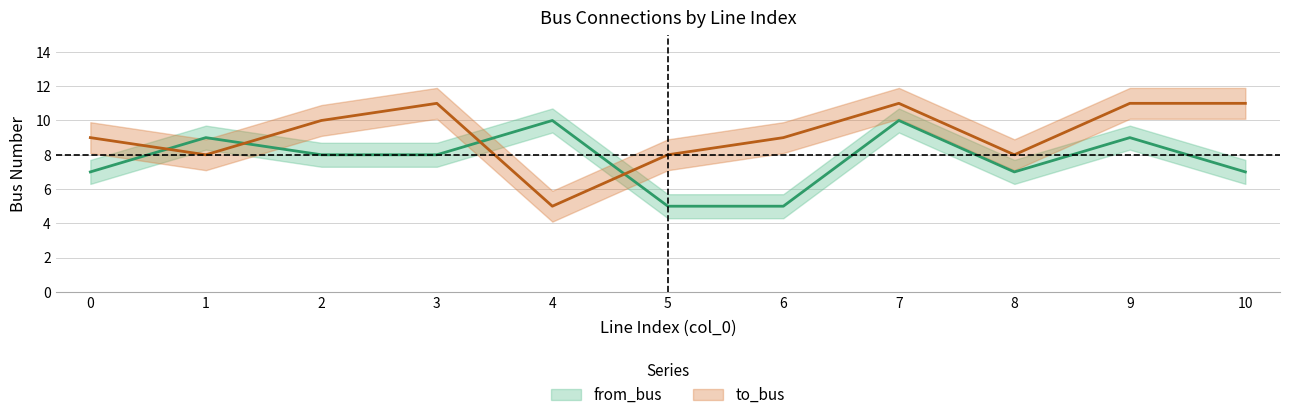

What is the value of the from_bus point at the 7th from the left?

5